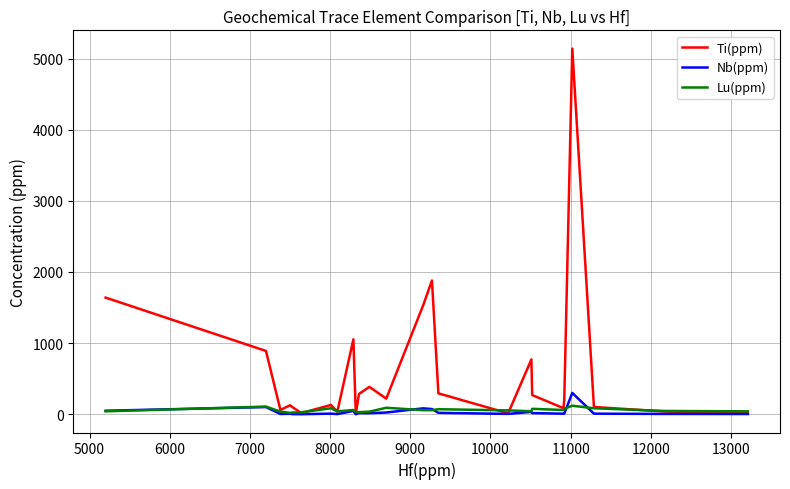

Which series has the largest total across all categories?

Ti(ppm)